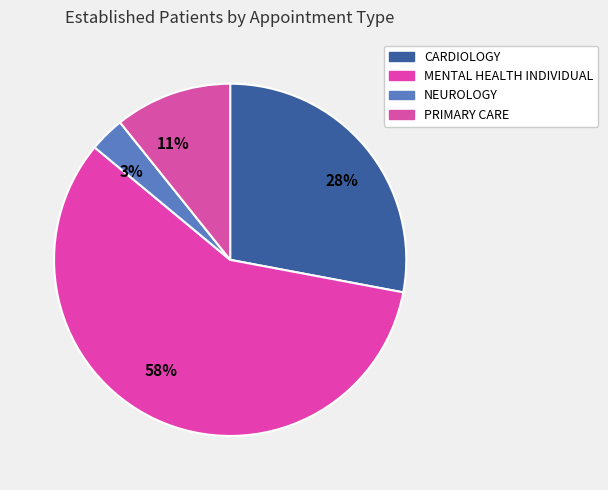

Does any single category account for the majority?

Yes